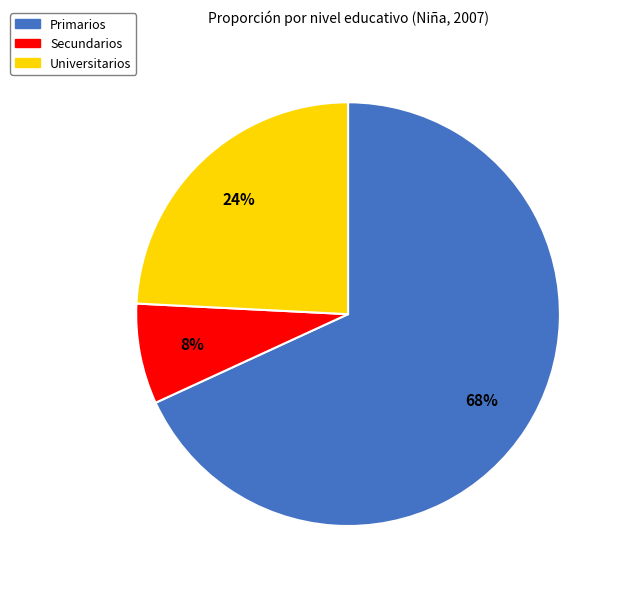

Rank the categories by value from highest to lowest.

Primarios, Universitarios, Secundarios